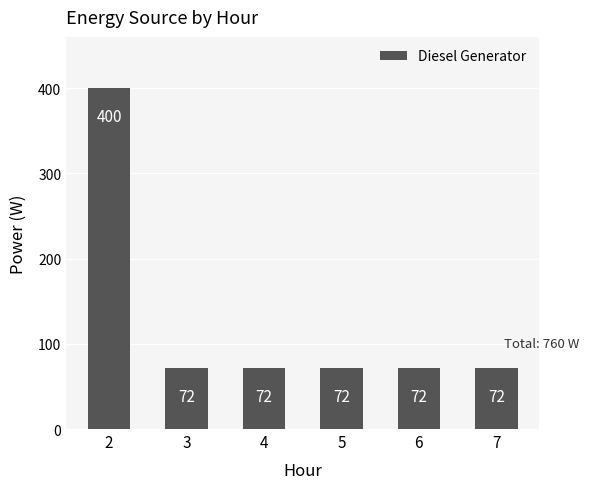

What value does the data have at 6, to the nearest 50?

50